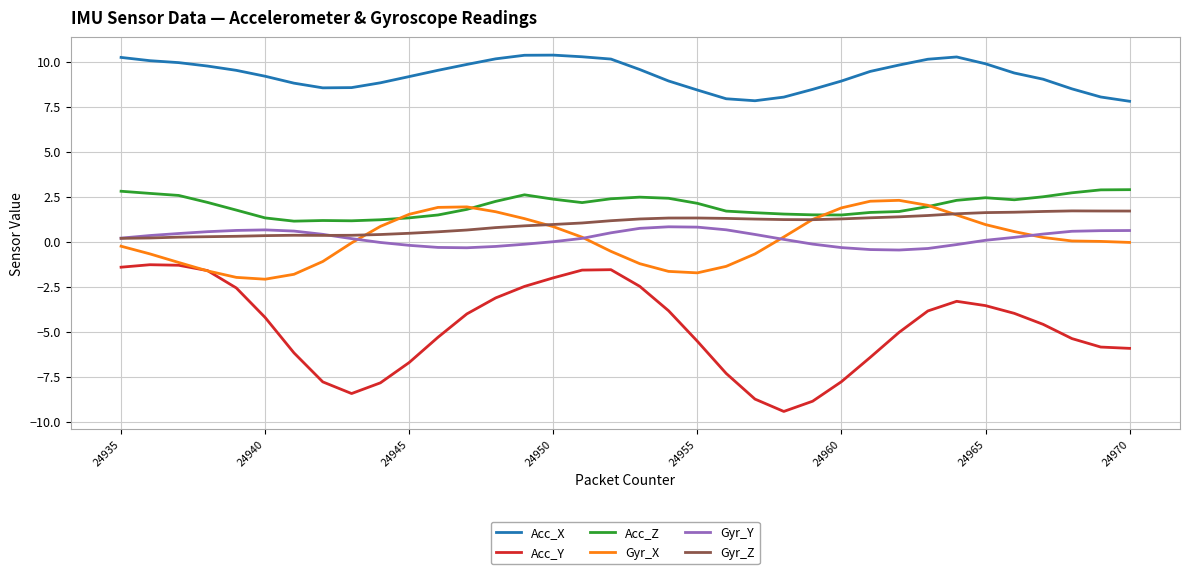

Count the number of categories in the chart.

36